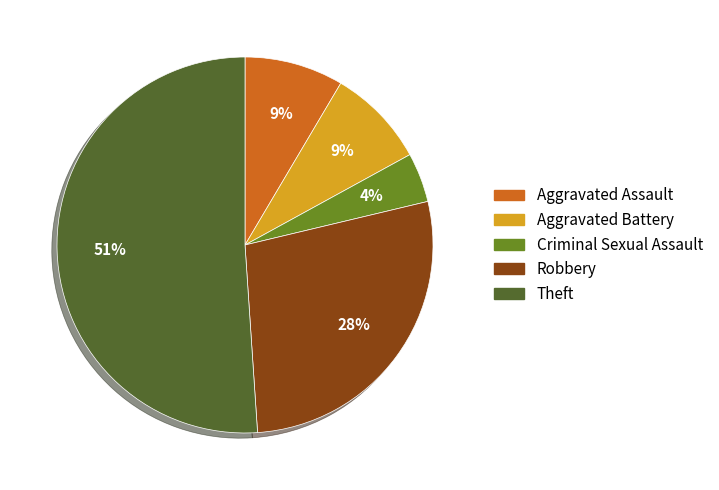

How many segments does this pie chart have?

5